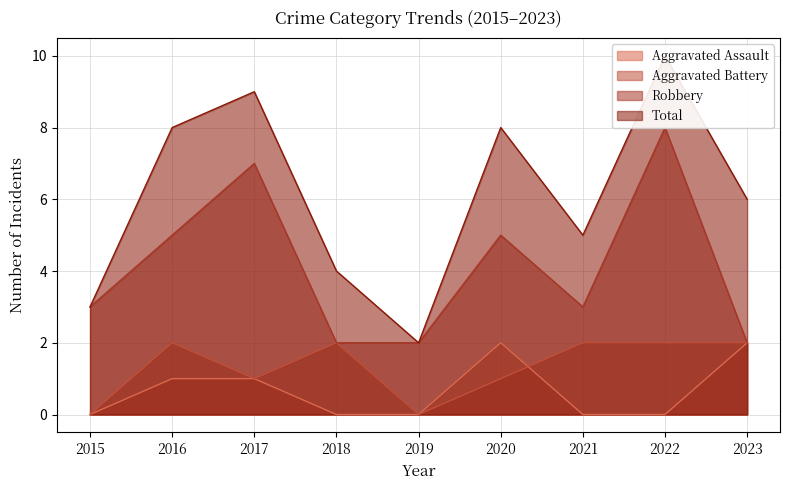

At which label does Aggravated Battery reach its minimum?

2015